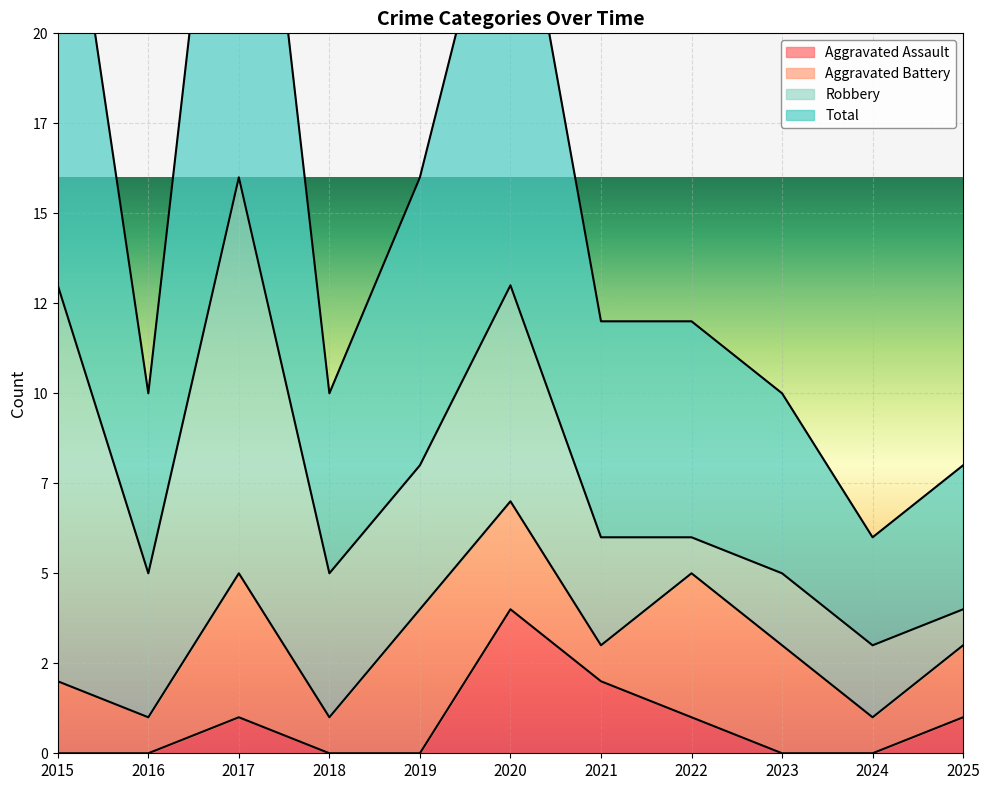

True or false: Total has a value of 10 at 2016.

True